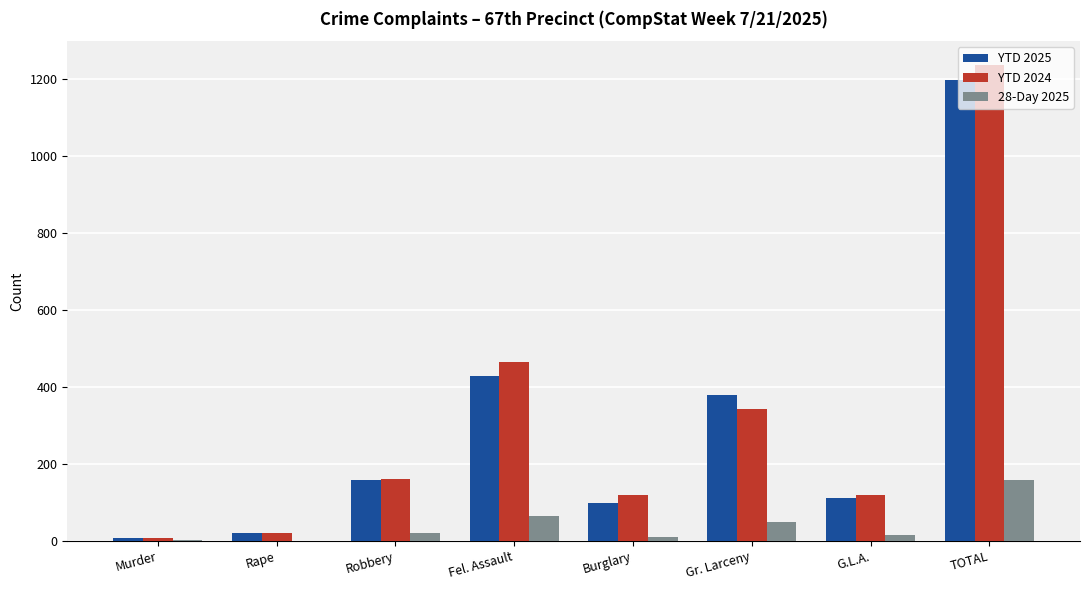

What is the maximum value for YTD 2025?

1198